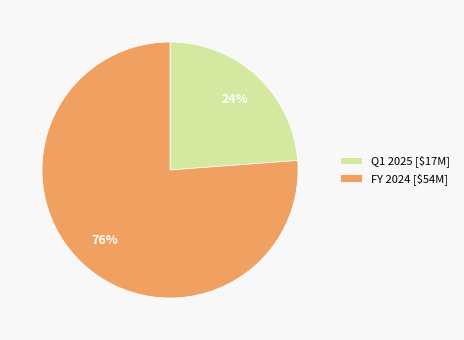

The FY 2024 slice represents 76% of the pie. True or false?

True